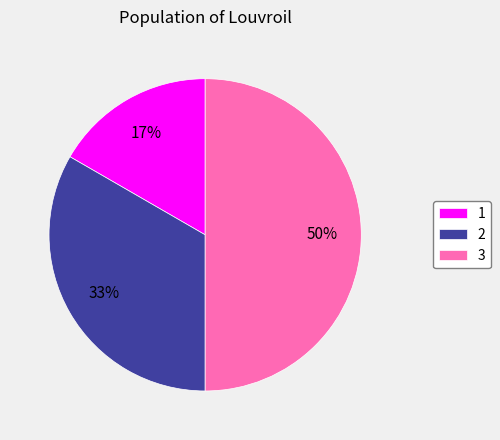

Is 1 the majority of the pie?

No